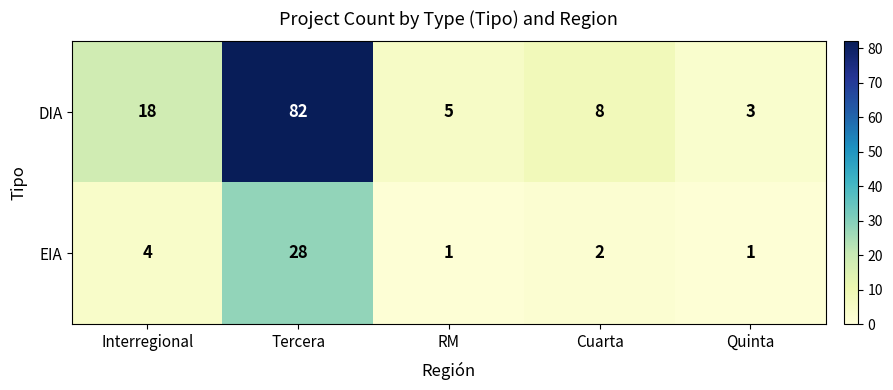

Reading left to right, transcribe all the data shown in this chart.

DIA: Interregional=18	Tercera=82	RM=5	Cuarta=8	Quinta=3
EIA: Interregional=4	Tercera=28	RM=1	Cuarta=2	Quinta=1